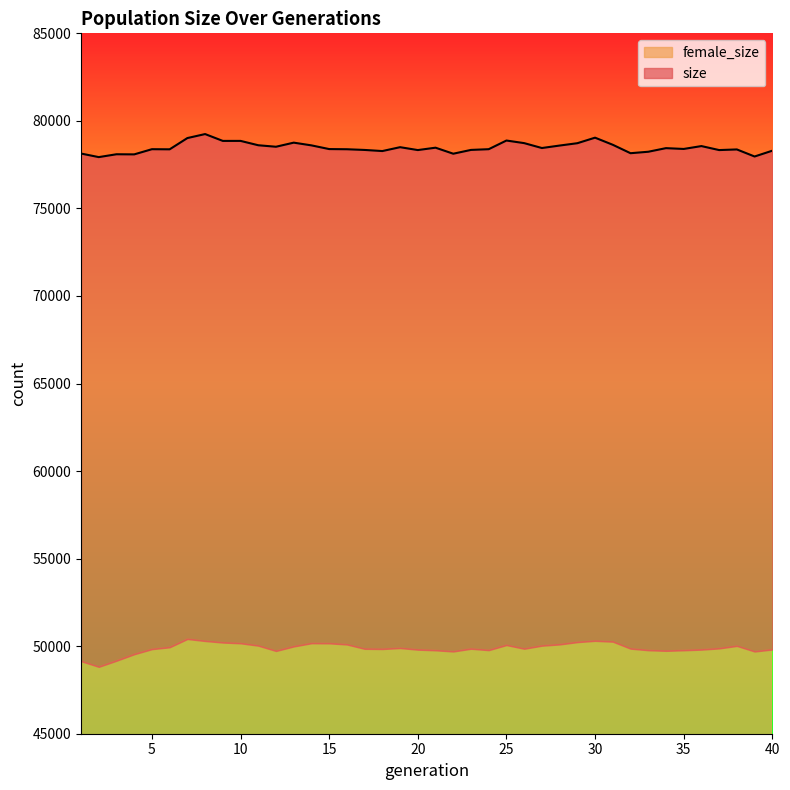

Where is the first local minimum?

2